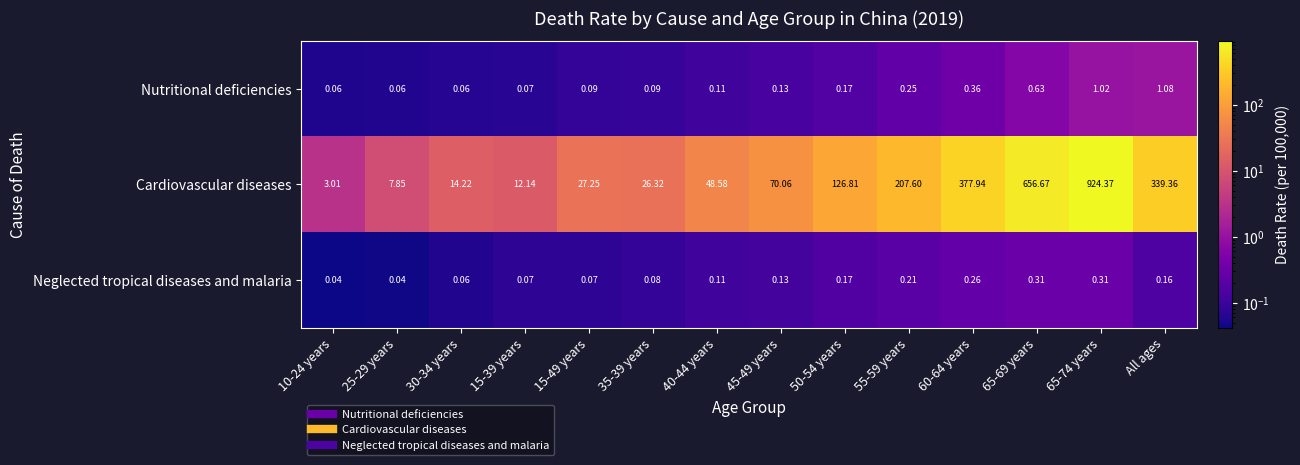

What is the maximum value shown in the chart?

924.4